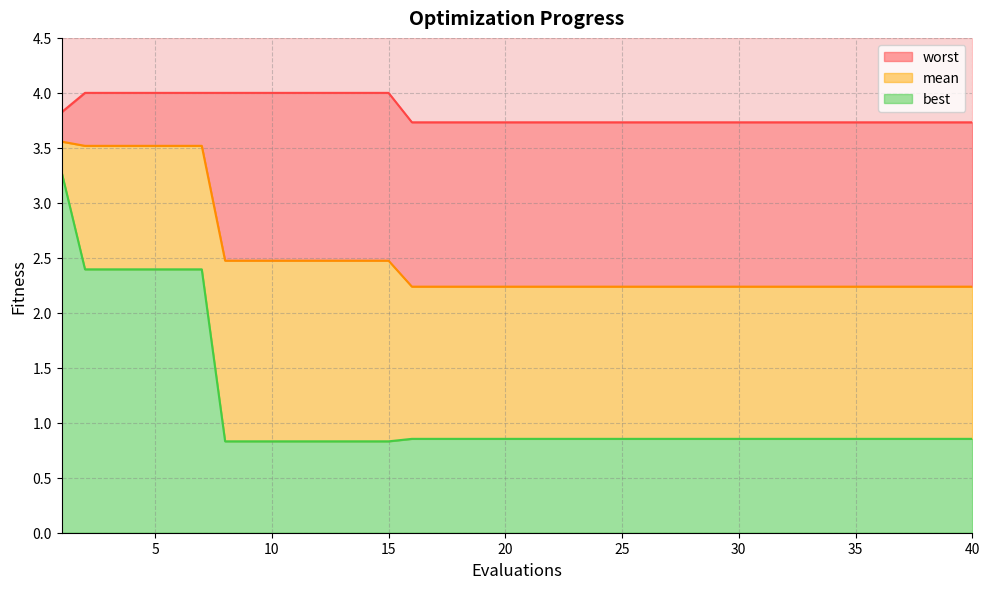

Reading left to right, transcribe all the data shown in this chart.

mean: 1=3.6	2=3.5	3=3.5	4=3.5	5=3.5	6=3.5	7=3.5	8=2.5	9=2.5	10=2.5	11=2.5	12=2.5	13=2.5	14=2.5	15=2.5	16=2.2	17=2.2	18=2.2	19=2.2	20=2.2	21=2.2	22=2.2	23=2.2	24=2.2	25=2.2	26=2.2	27=2.2	28=2.2	29=2.2	30=2.2	31=2.2	32=2.2	33=2.2	34=2.2	35=2.2	36=2.2	37=2.2	38=2.2	39=2.2	40=2.2
best: 1=3.3	2=2.4	3=2.4	4=2.4	5=2.4	6=2.4	7=2.4	8=0.8	9=0.8	10=0.8	11=0.8	12=0.8	13=0.8	14=0.8	15=0.8	16=0.9	17=0.9	18=0.9	19=0.9	20=0.9	21=0.9	22=0.9	23=0.9	24=0.9	25=0.9	26=0.9	27=0.9	28=0.9	29=0.9	30=0.9	31=0.9	32=0.9	33=0.9	34=0.9	35=0.9	36=0.9	37=0.9	38=0.9	39=0.9	40=0.9
worst: 1=3.8	2=4.0	3=4.0	4=4.0	5=4.0	6=4.0	7=4.0	8=4.0	9=4.0	10=4.0	11=4.0	12=4.0	13=4.0	14=4.0	15=4.0	16=3.7	17=3.7	18=3.7	19=3.7	20=3.7	21=3.7	22=3.7	23=3.7	24=3.7	25=3.7	26=3.7	27=3.7	28=3.7	29=3.7	30=3.7	31=3.7	32=3.7	33=3.7	34=3.7	35=3.7	36=3.7	37=3.7	38=3.7	39=3.7	40=3.7